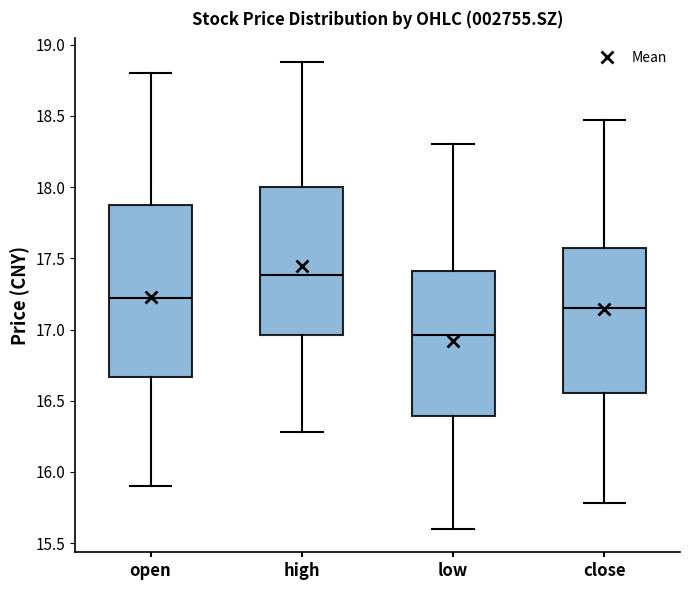

Which box has the lowest median line?

low